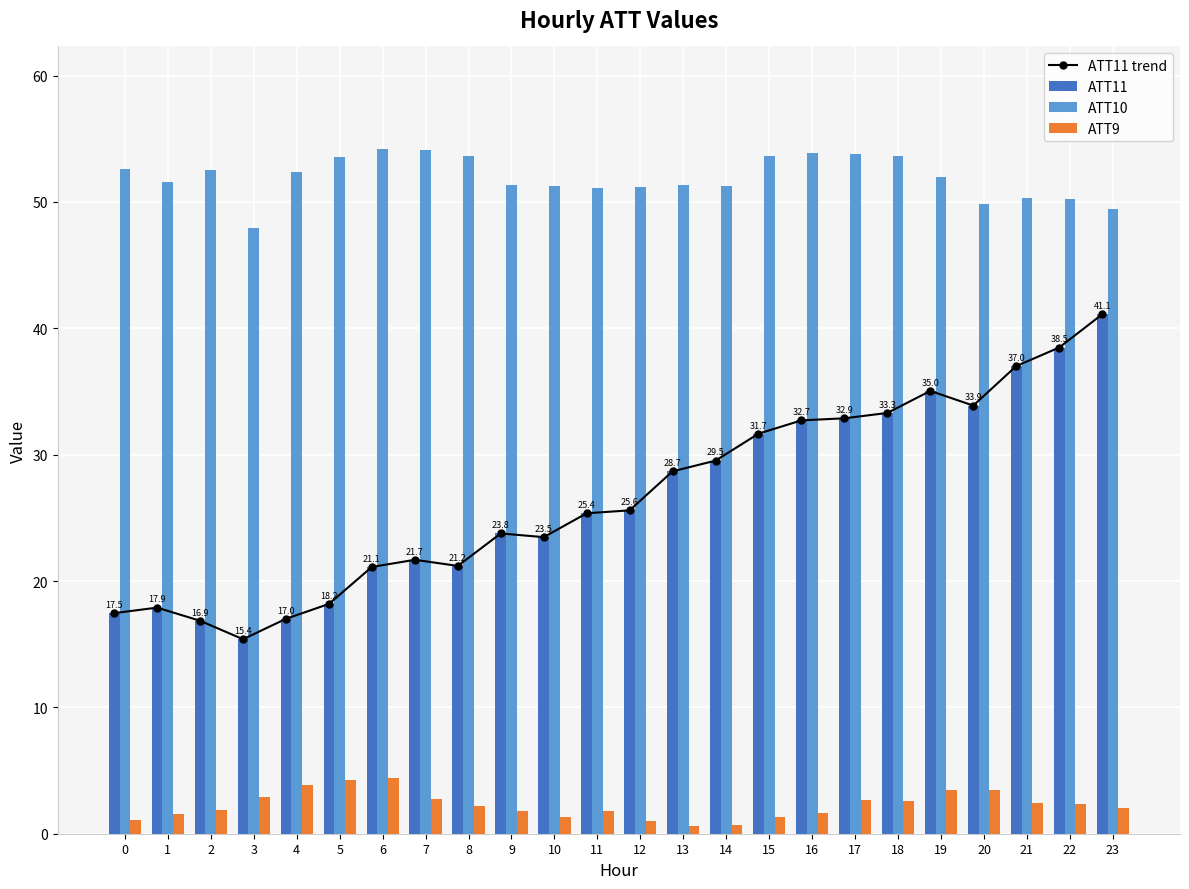

At 9, list the series in order from largest to smallest.

ATT10, ATT11 trend, ATT11, ATT9